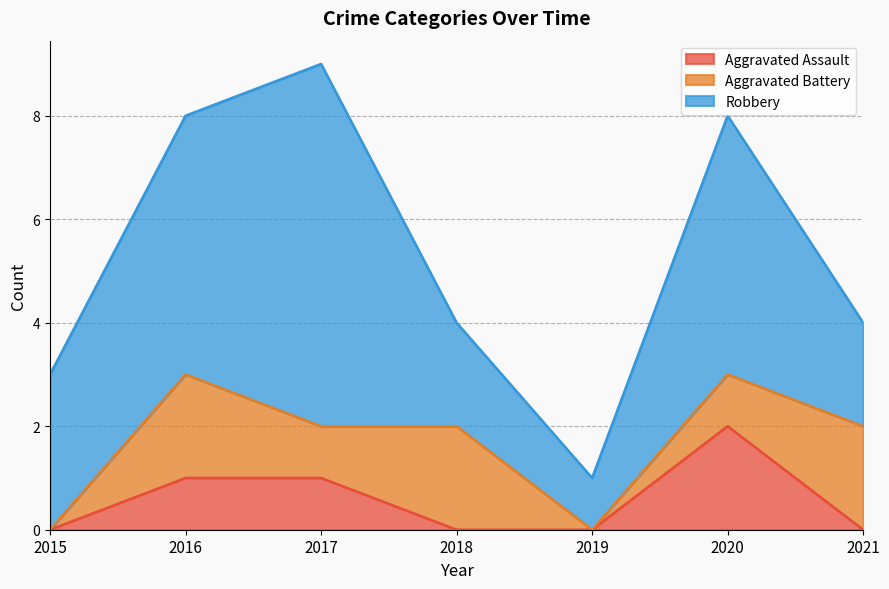

What is the highest value of the Aggravated Assault series?

2